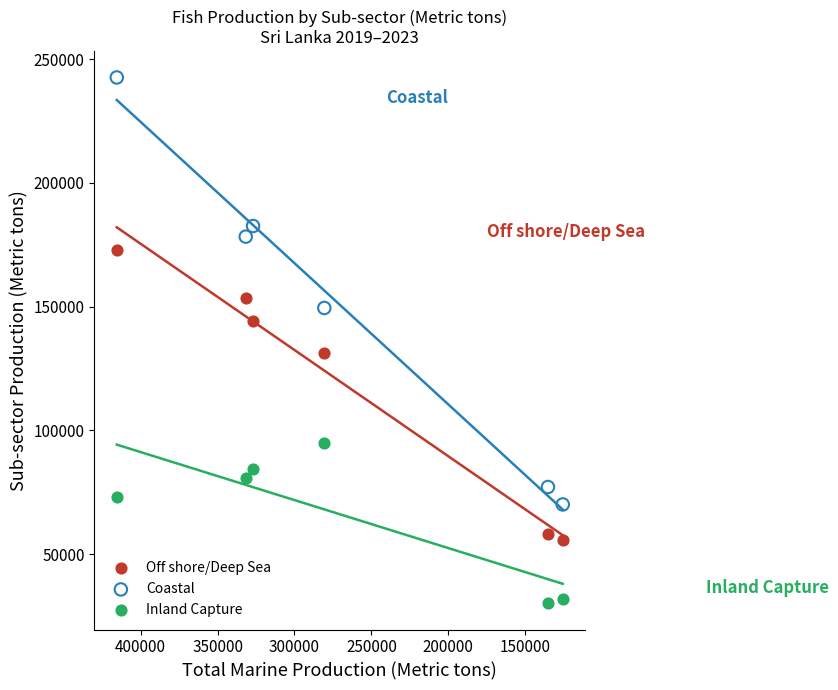

In the Off shore/Deep Sea series, what Y value is closest to 114245?

131170